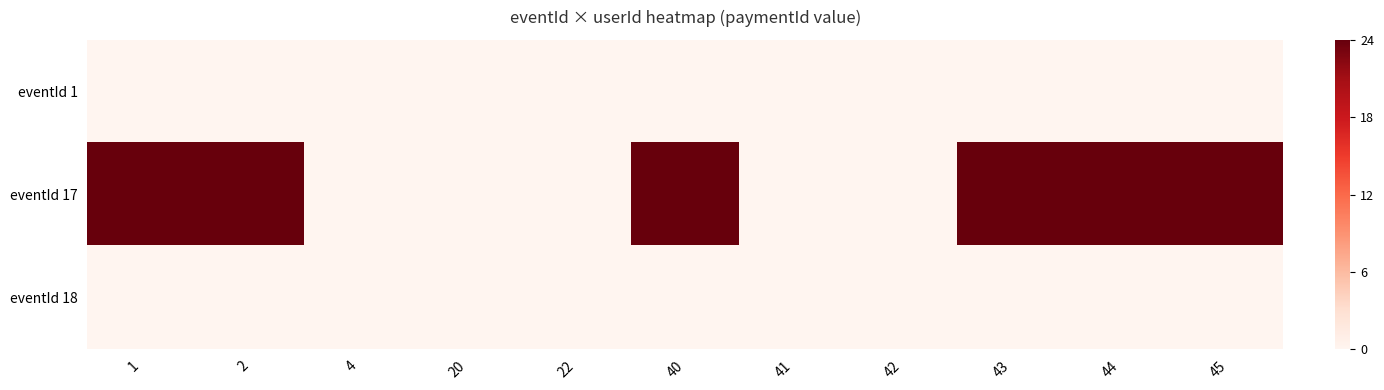

Reading right to left, list all the values displayed in this chart.

eventId 1: 45=0	44=0	43=0	42=0	41=0	40=0	22=0	20=0	4=0	2=0	1=0
eventId 17: 45=1	44=1	43=1	42=0	41=0	40=1	22=0	20=0	4=0	2=1	1=1
eventId 18: 45=0	44=0	43=0	42=0	41=0	40=0	22=0	20=0	4=0	2=0	1=0